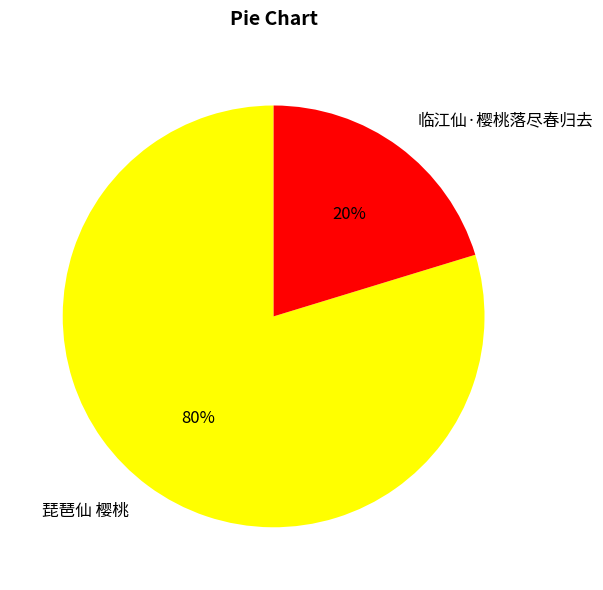

How many segments does this pie chart have?

2